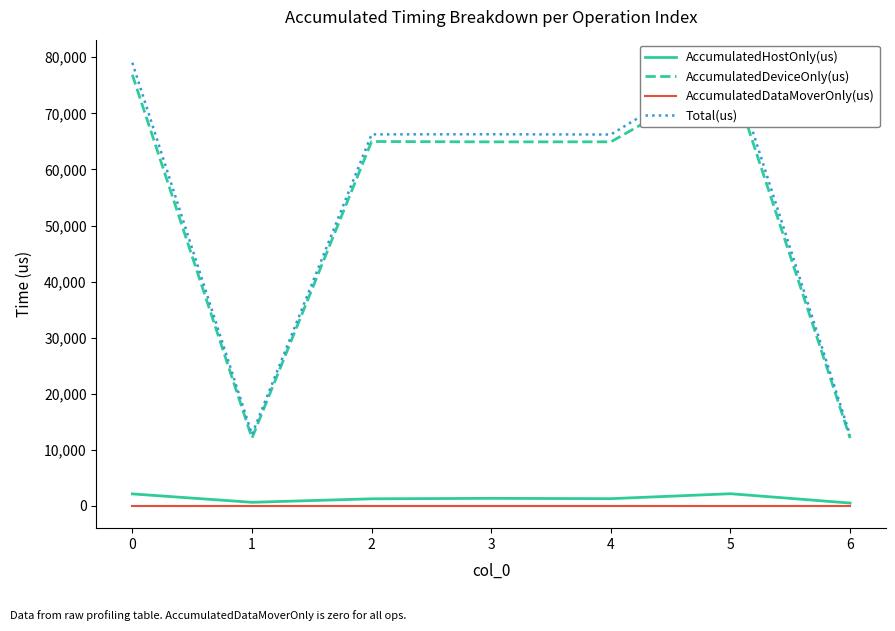

Which series has the largest total across all categories?

Total(us)